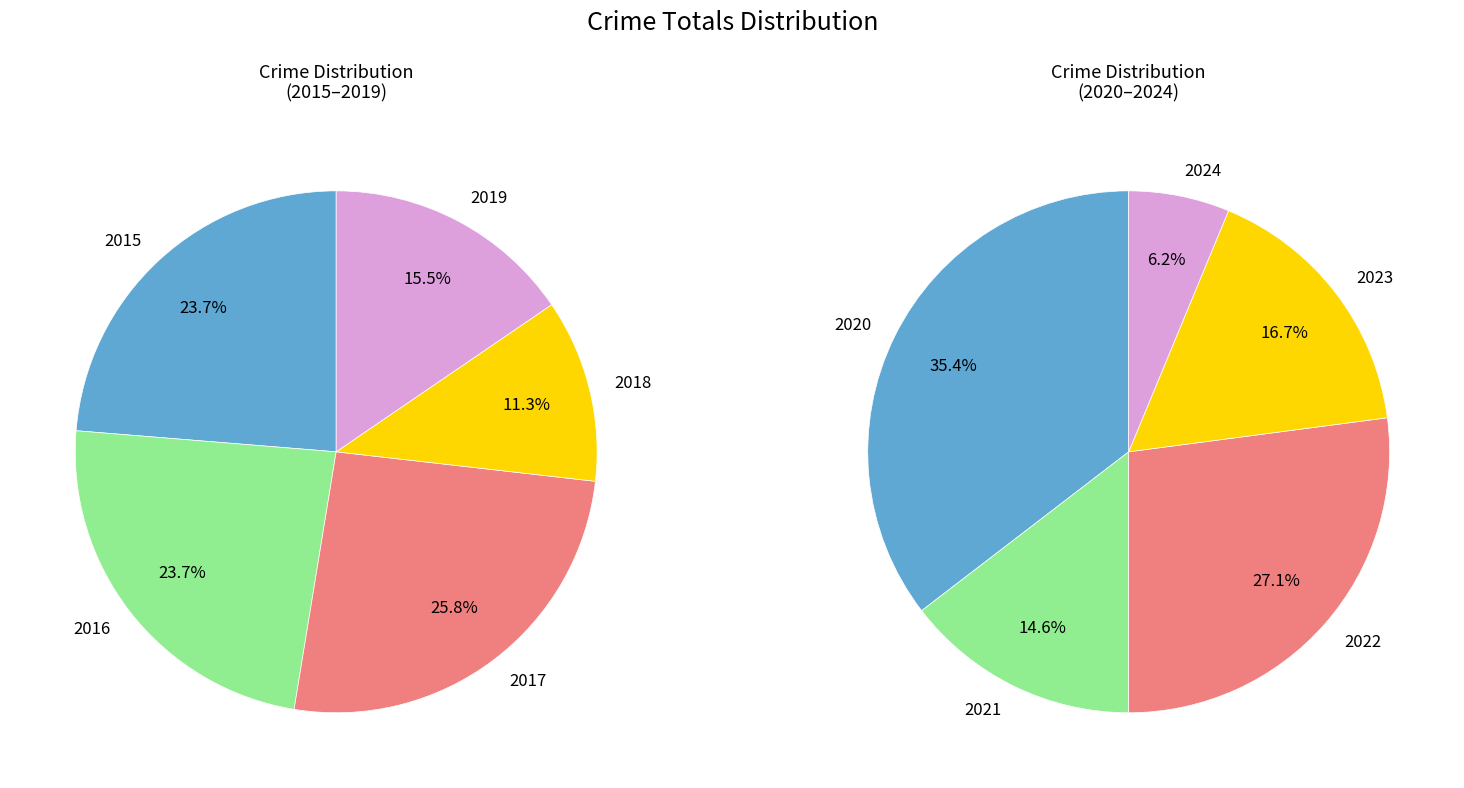

Rank the categories by value from highest to lowest.

2017, 2015, 2016, 2020, 2019, 2022, 2018, 2023, 2021, 2024